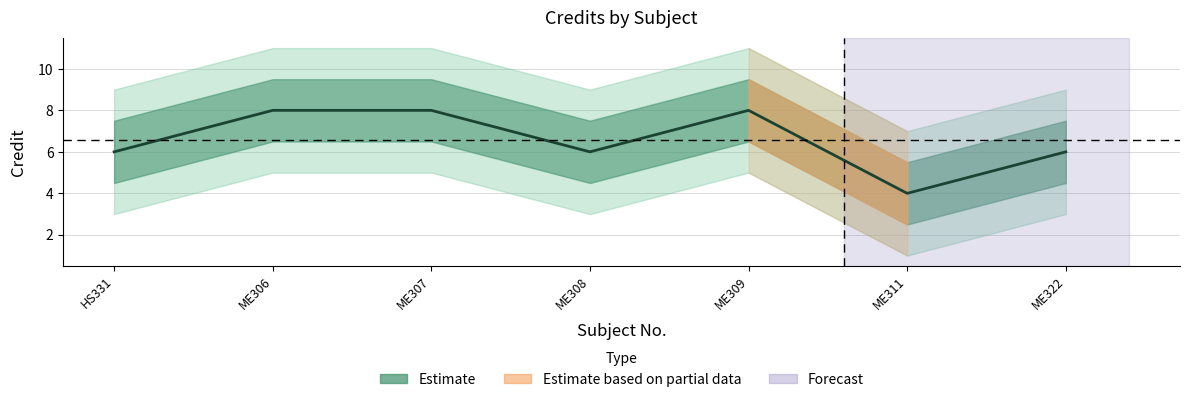

How many points are lower than both their immediate neighbors (excluding endpoints)?

2